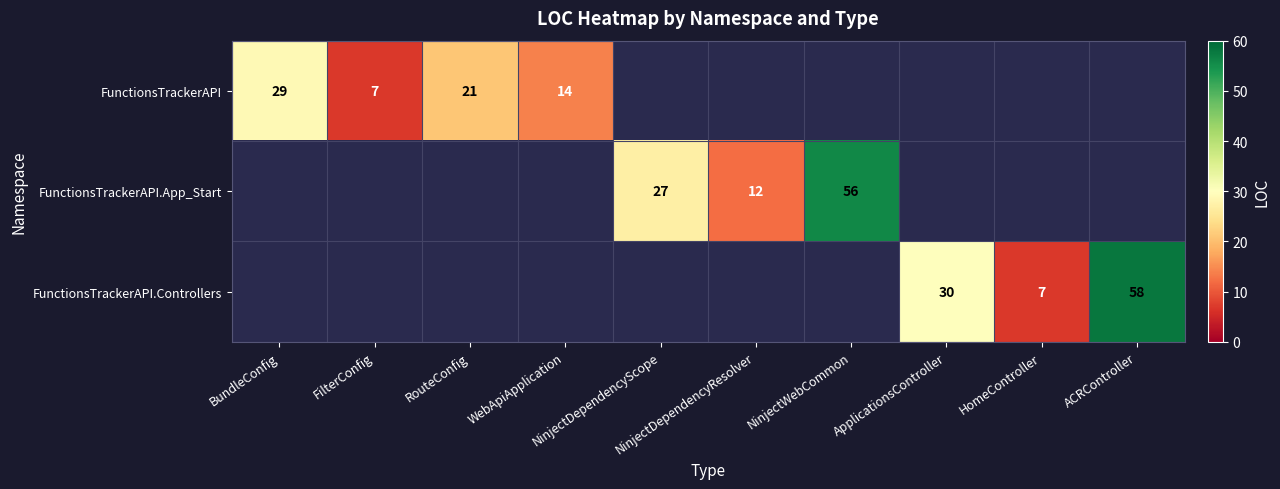

Which category has the highest value in the FunctionsTrackerAPI.Controllers series?

BundleConfig